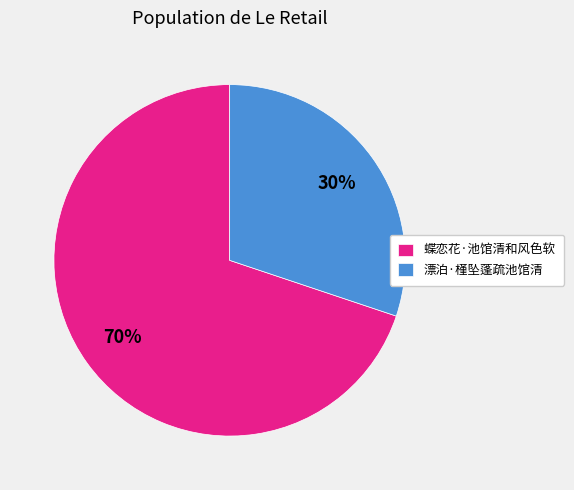

How many segments does this pie chart have?

2